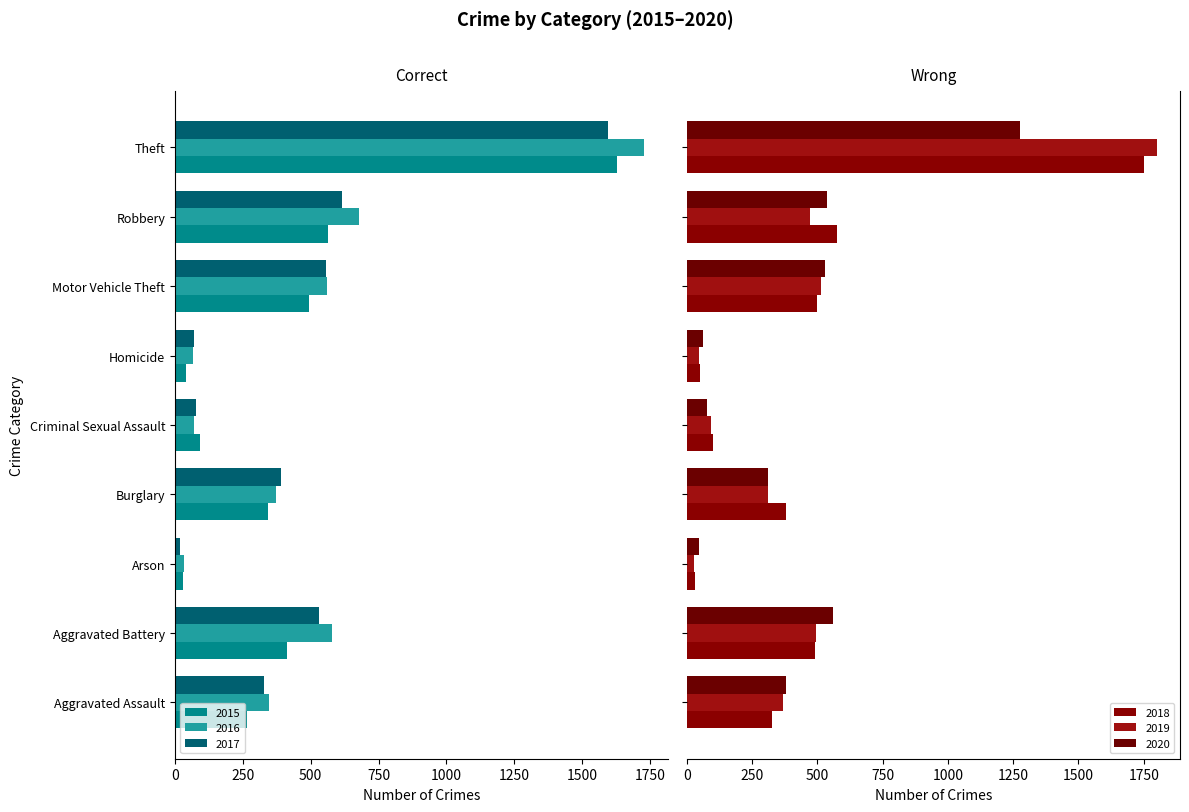

Between Aggravated Battery and Burglary, which series saw the biggest shift?

2020